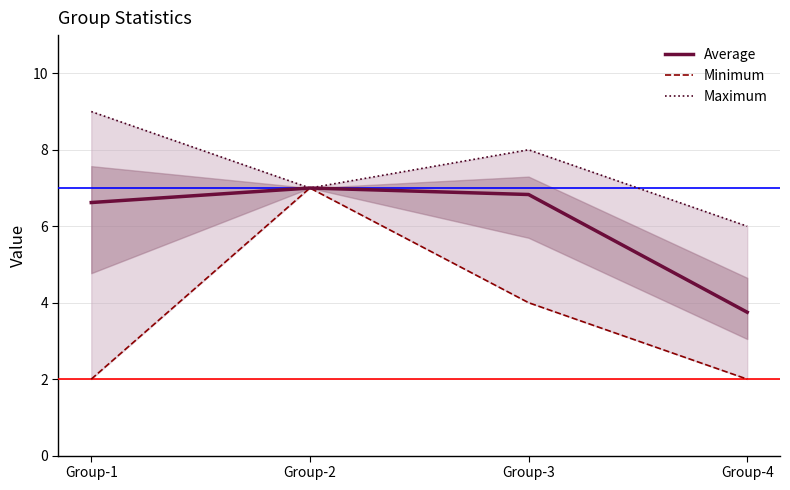

True or false: Minimum and Average cross at least once.

False